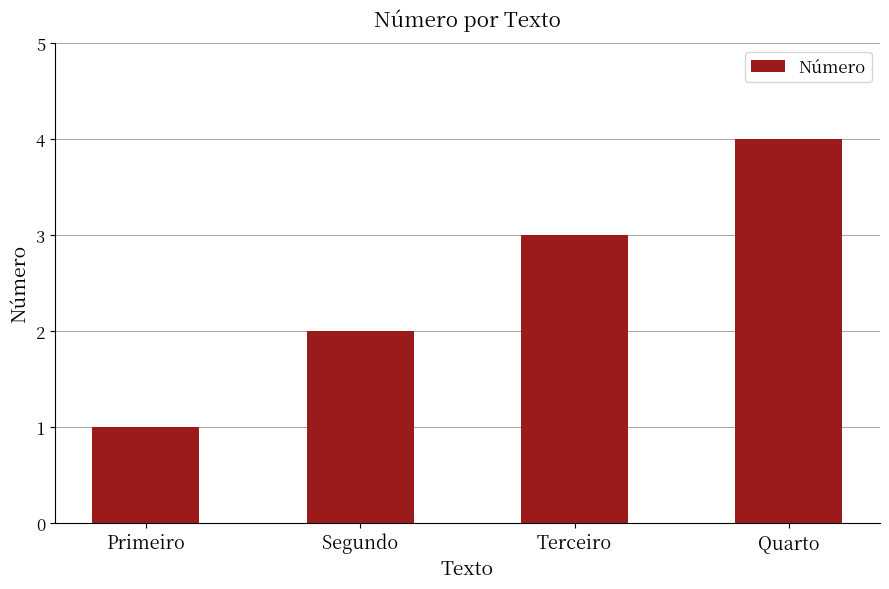

Does the chart contain stacked bars?

No